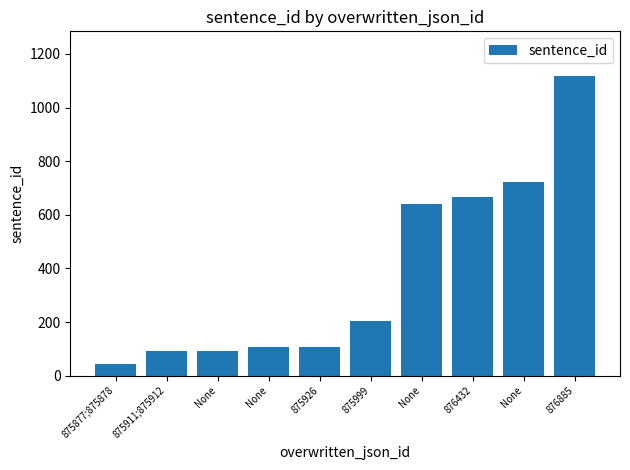

Are the bars grouped side by side (vs. stacked)?

No